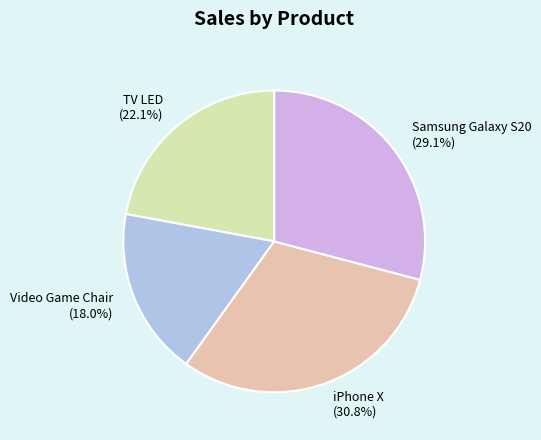

Count the number of slices in the pie.

4